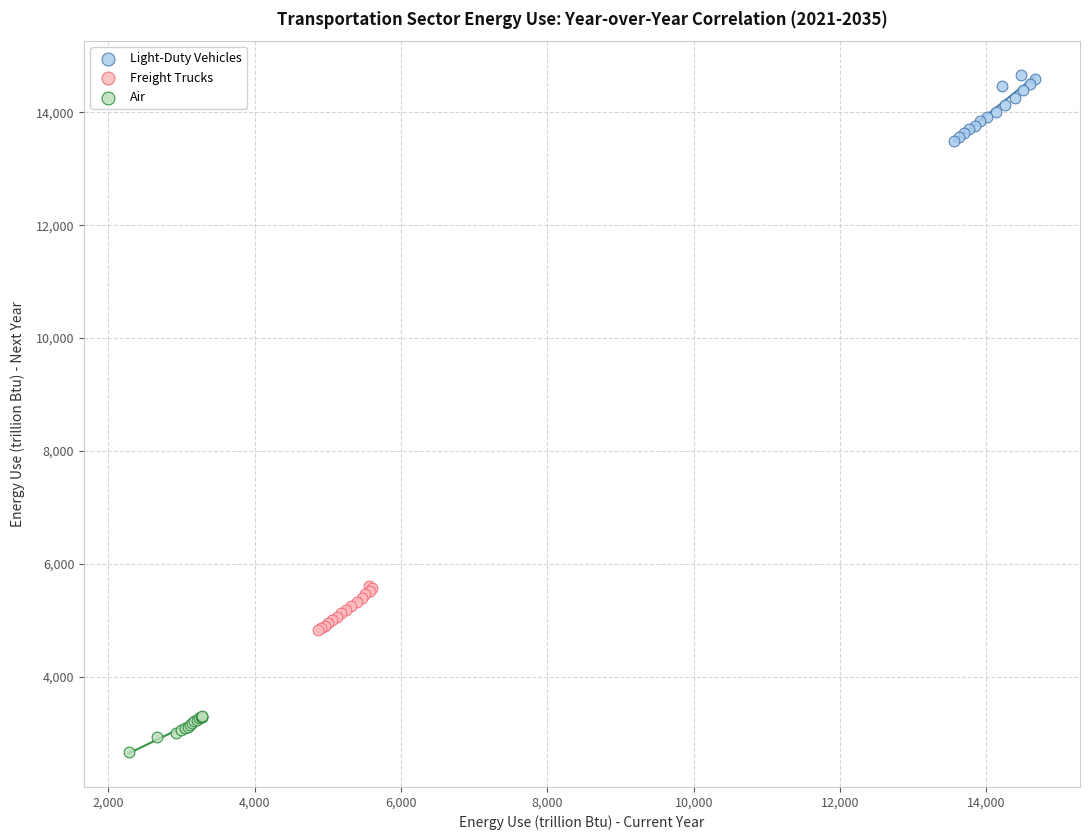

Which series contains the lowest Y value?

Air